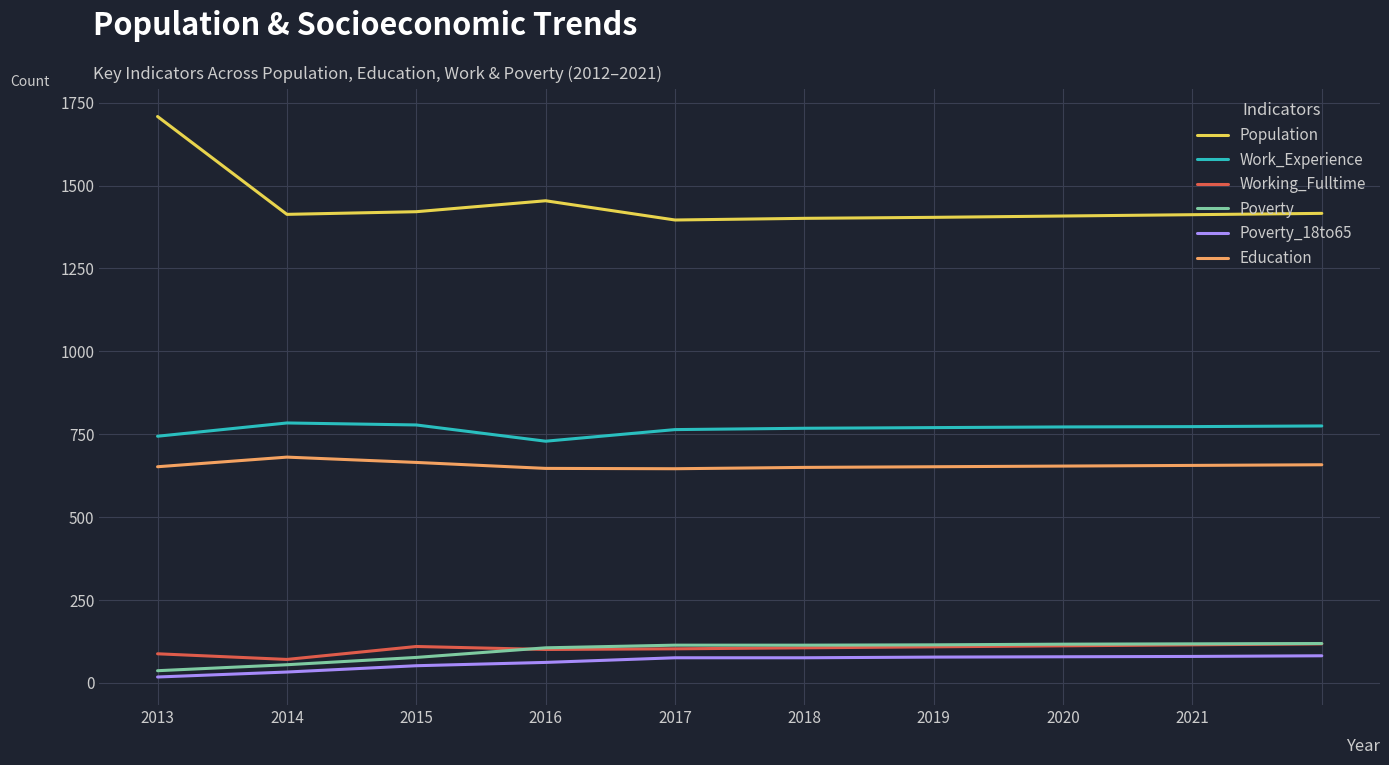

What is the average value of the Poverty series?

97